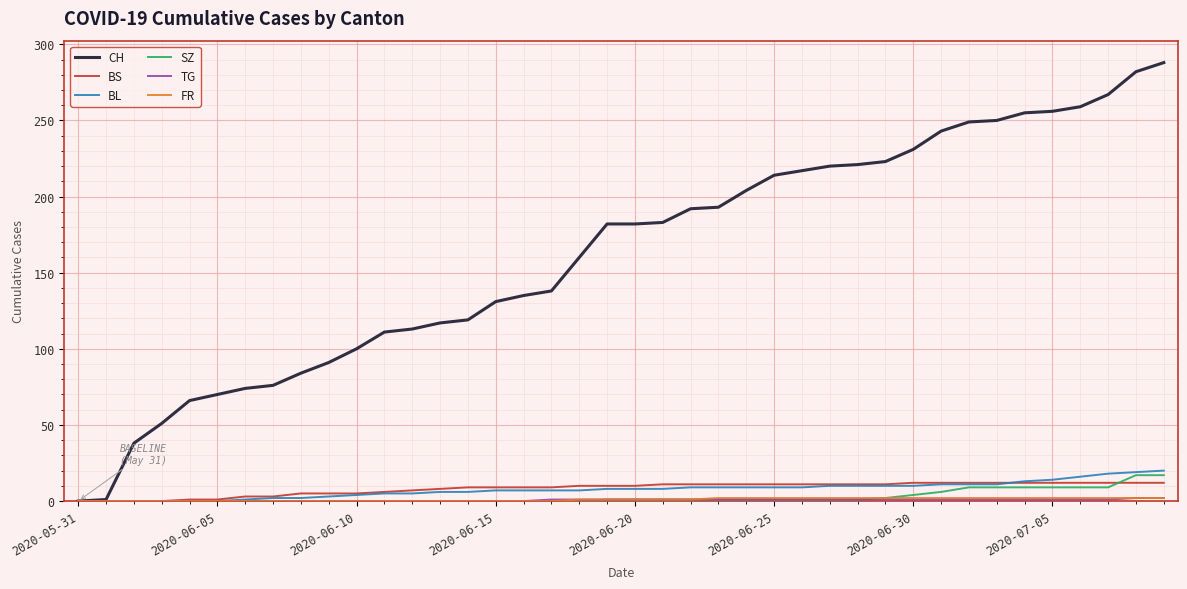

Which series has the largest total across all categories?

CH